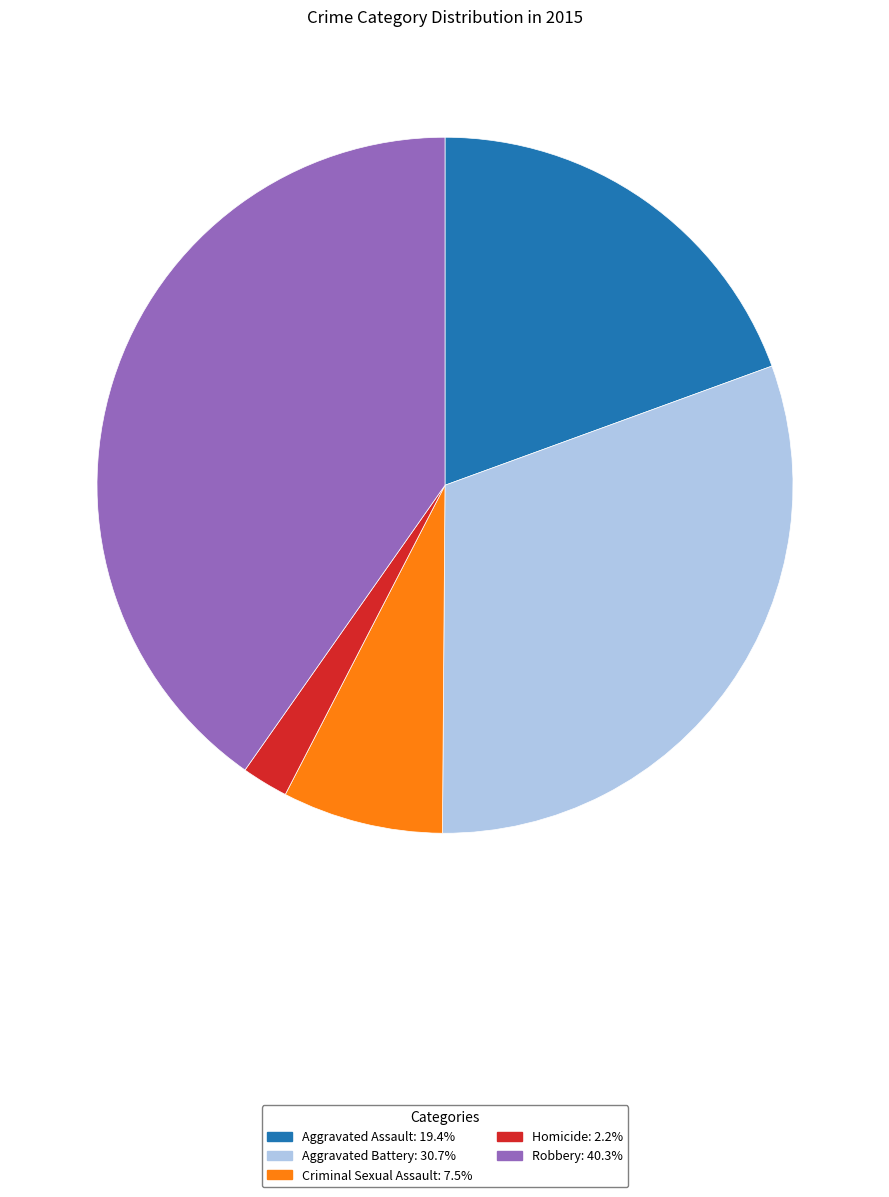

Which has a higher value, Robbery or Criminal Sexual Assault?

Robbery